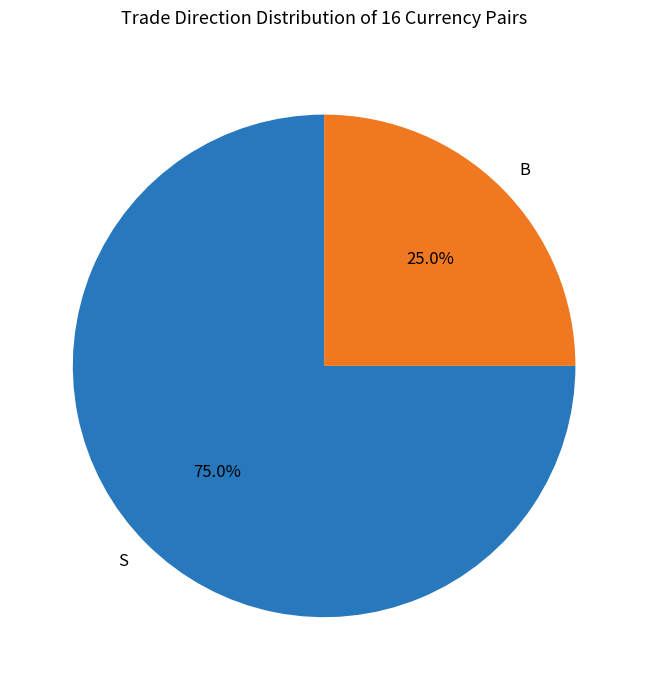

How much of the chart is everything except S?

25.0%